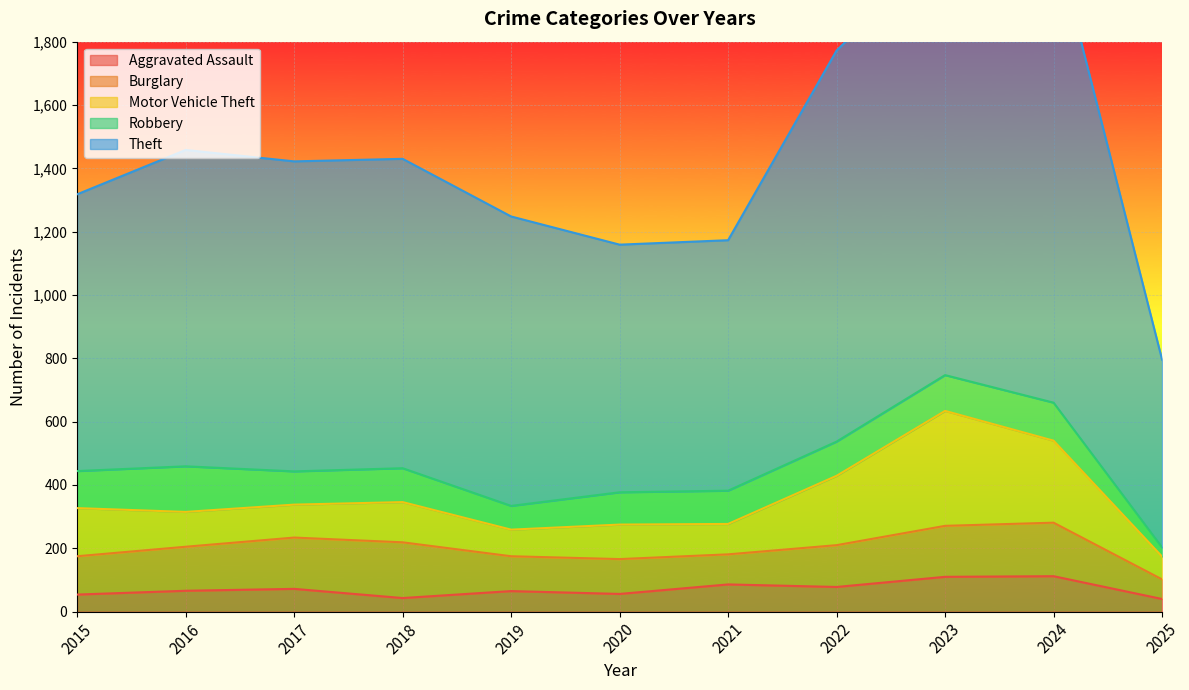

In Theft, how many points are higher than both neighbors (excluding endpoints)?

2